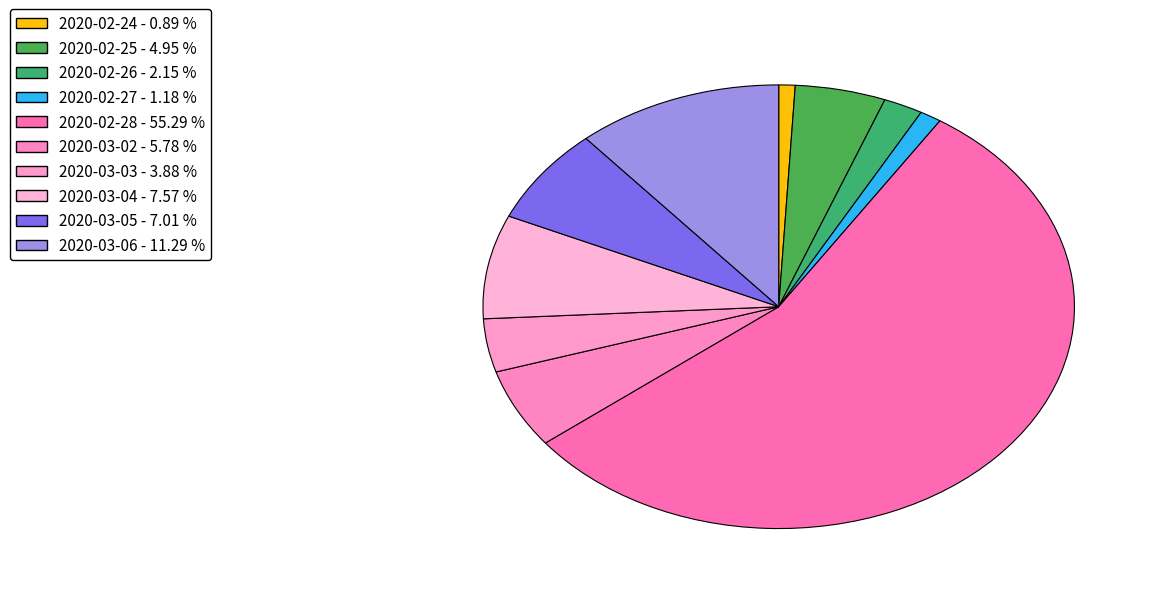

Count the number of slices in the pie.

10